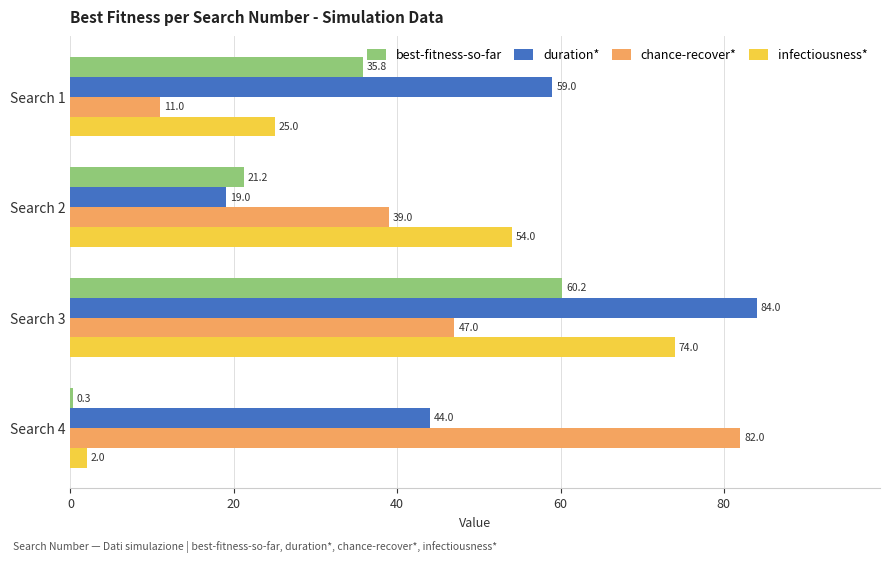

Is the value of best-fitness-so-far at Search 4 greater than the value of chance-recover* at Search 2?

No